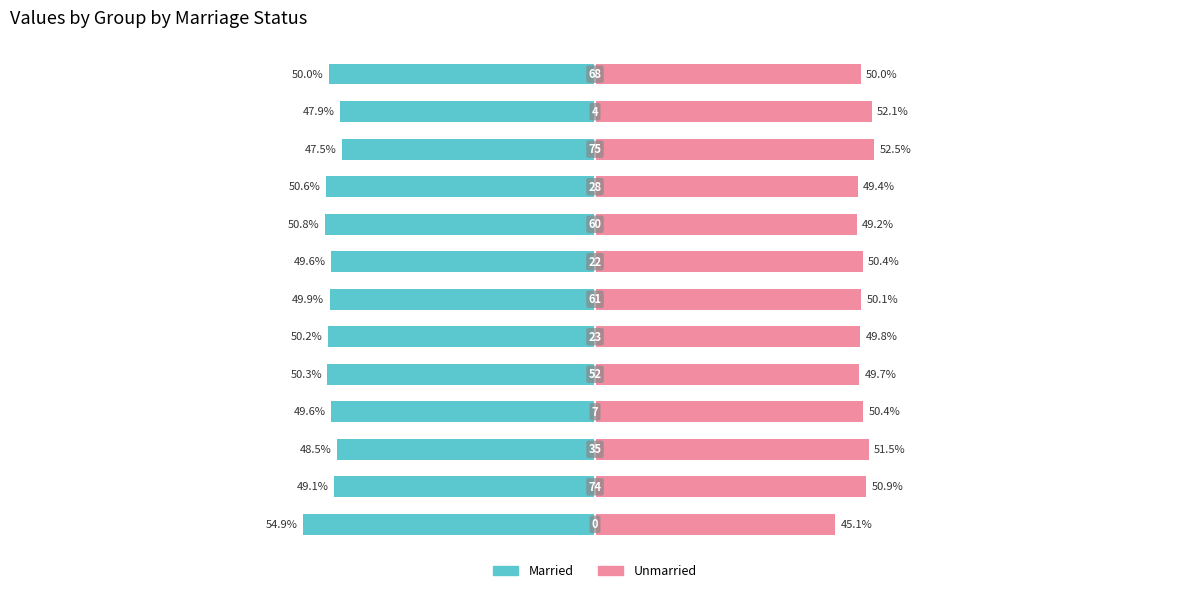

What is the value of the Married bar at the 12th from the left?

-47.9